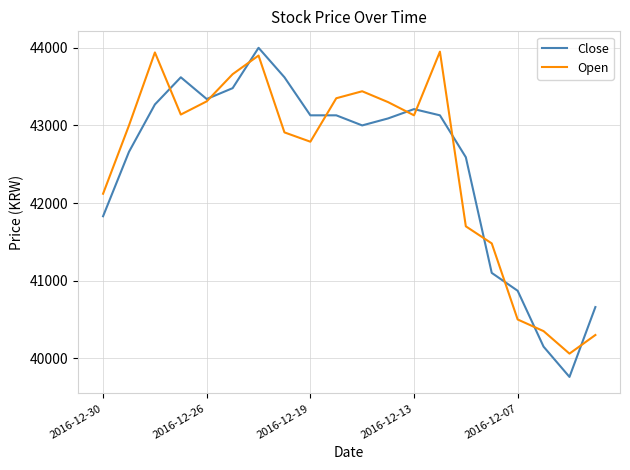

What is the smallest value displayed?

39760